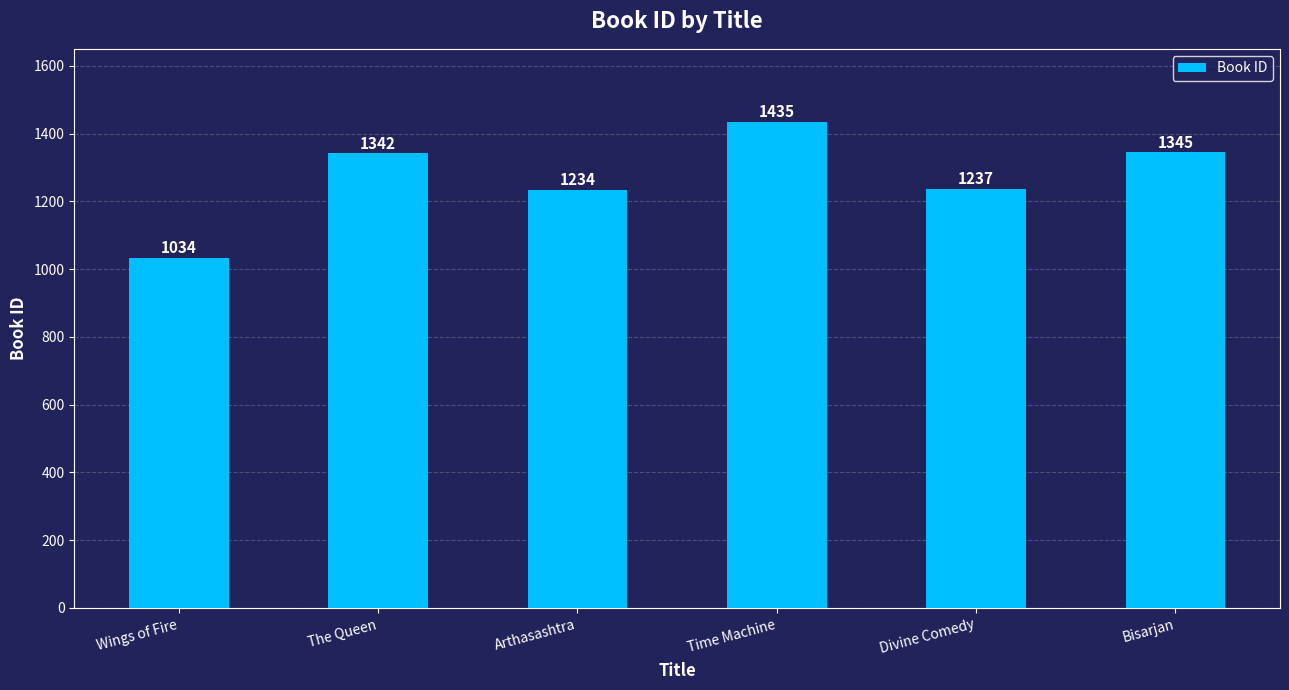

What is the difference between the maximum and minimum values?

401